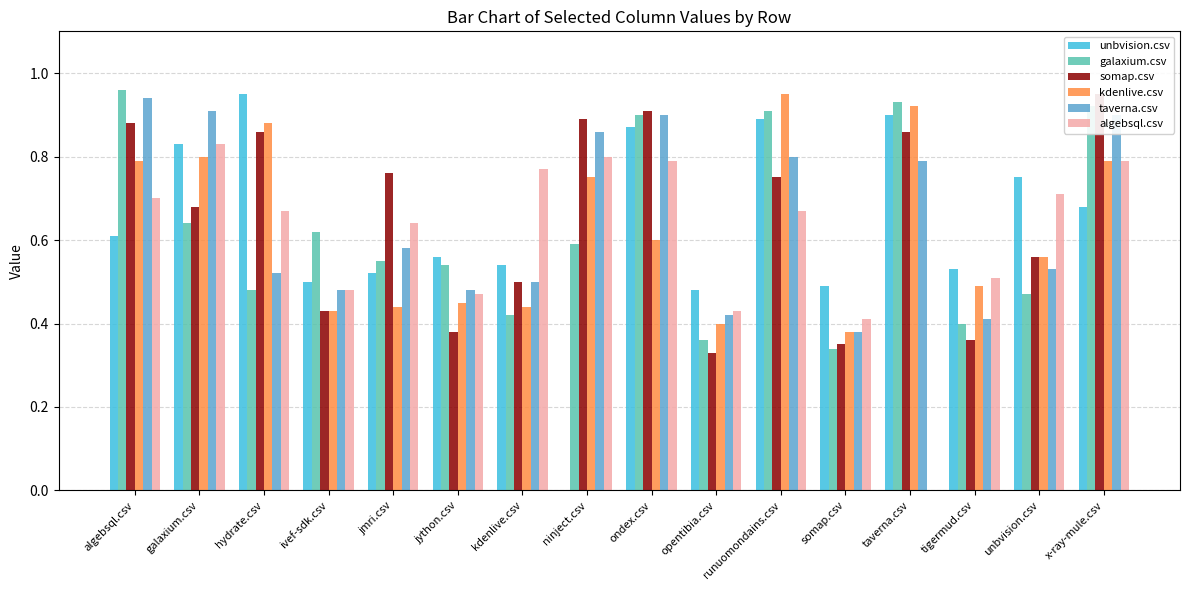

What is the label of the 3rd bar from the left?

hydrate.csv